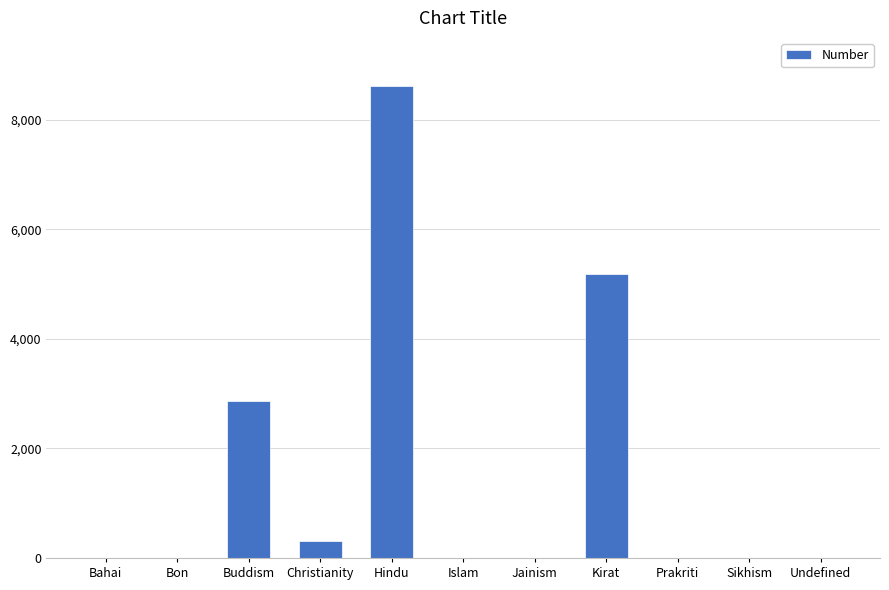

Which category has the highest value across all series?

Hindu